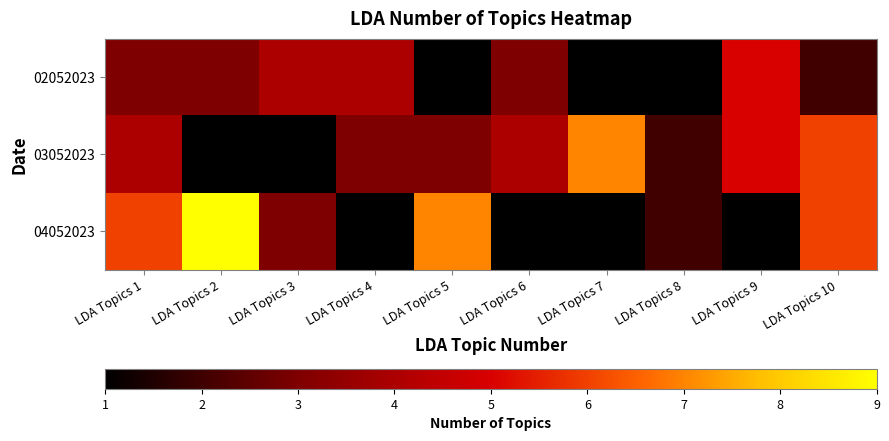

Which has a higher value, LDA Topics 1 or LDA Topics 4?

LDA Topics 4